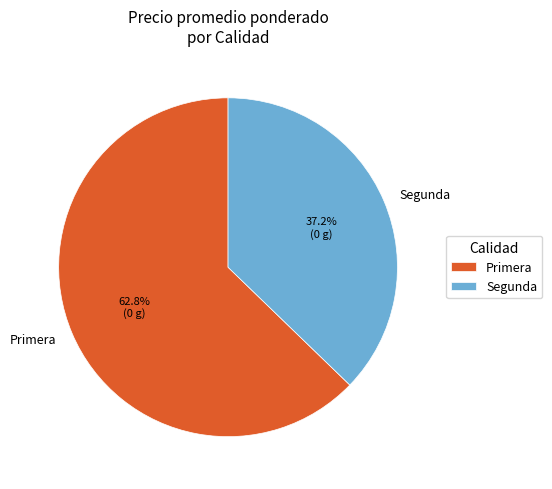

Is it true that Segunda is 9% of the pie?

False